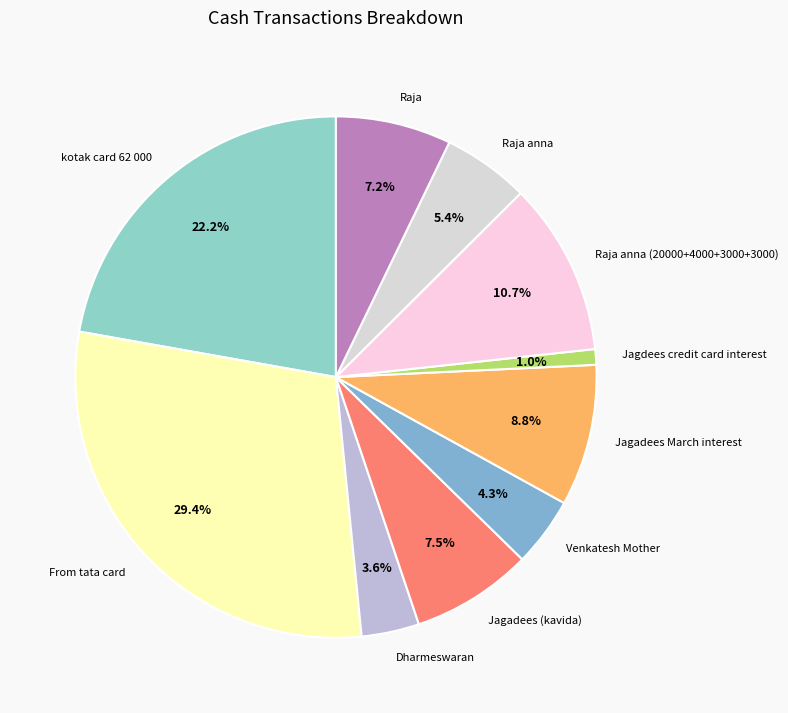

What is the total percentage of Jagadees (kavida) and kotak card 62 000?

29.7%